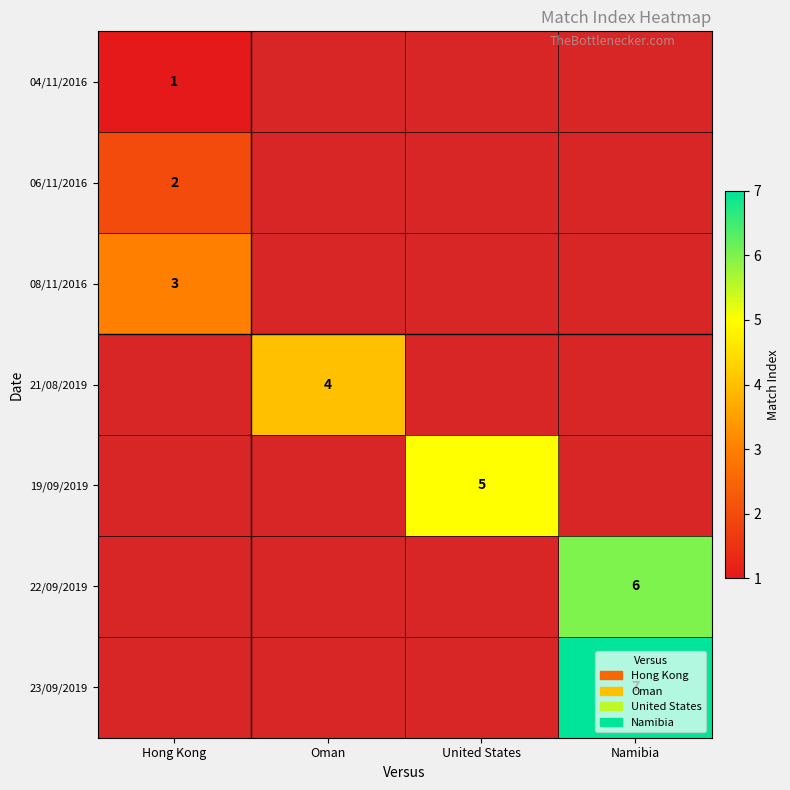

Is the value of 21/08/2019 at Oman greater than the value of 22/09/2019 at Namibia?

No